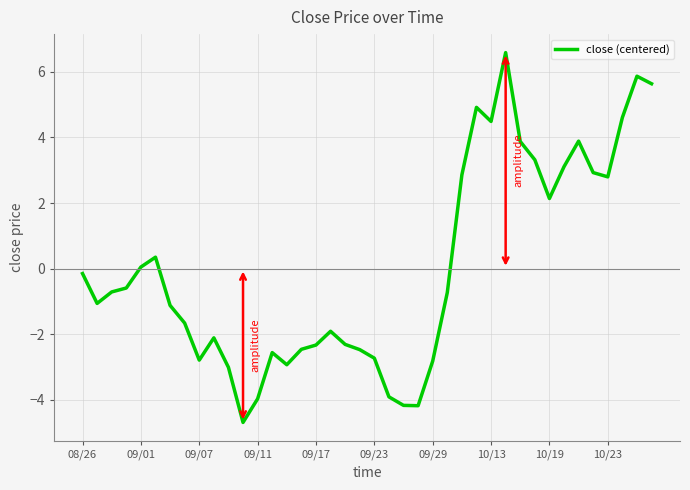

What is the difference between the maximum and minimum values?

11.3